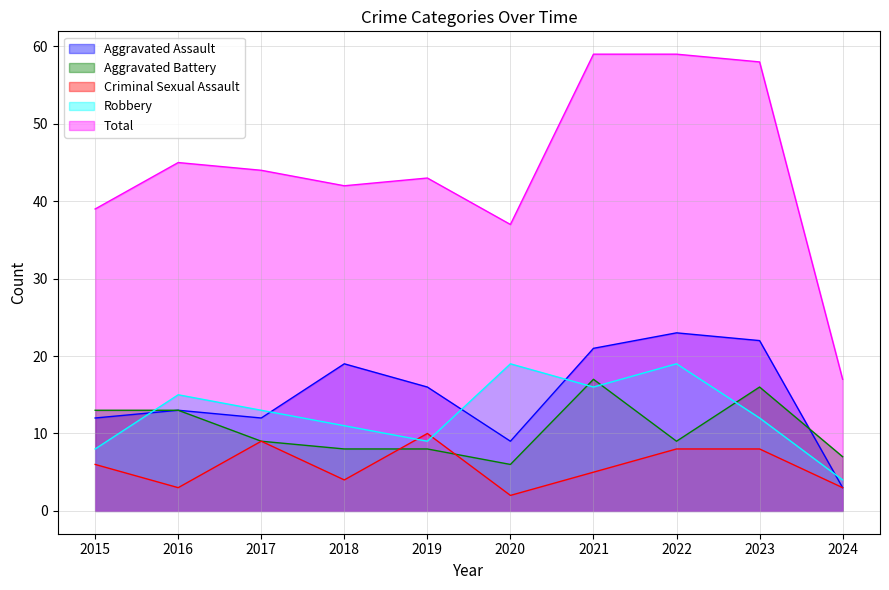

Which label corresponds to the largest value in the chart?

2021